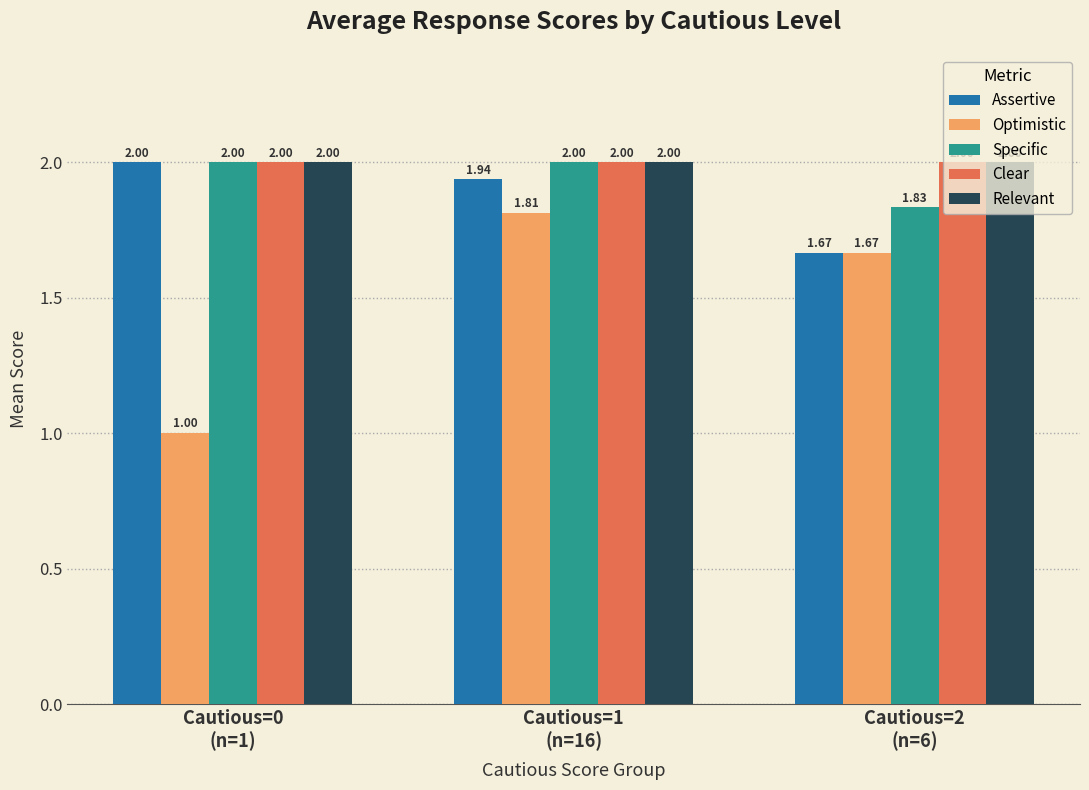

Does the chart contain stacked bars?

No